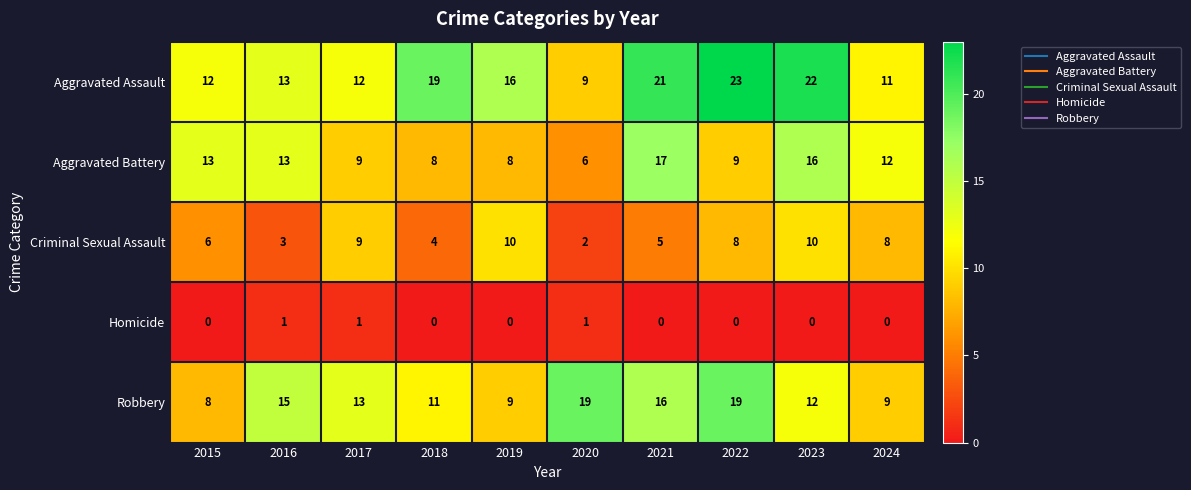

Which category has the highest value across all series?

2022